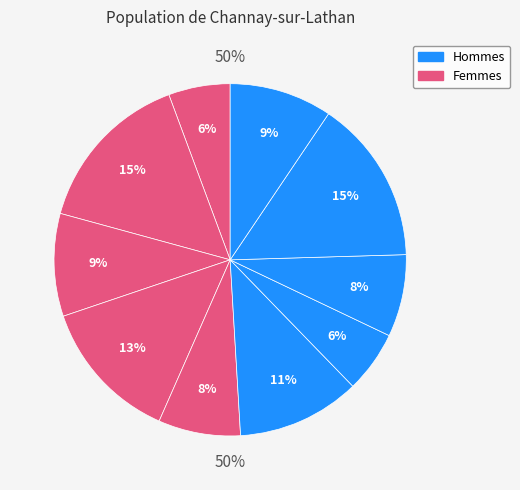

Do 5 and 2 together represent more than half of the pie?

No